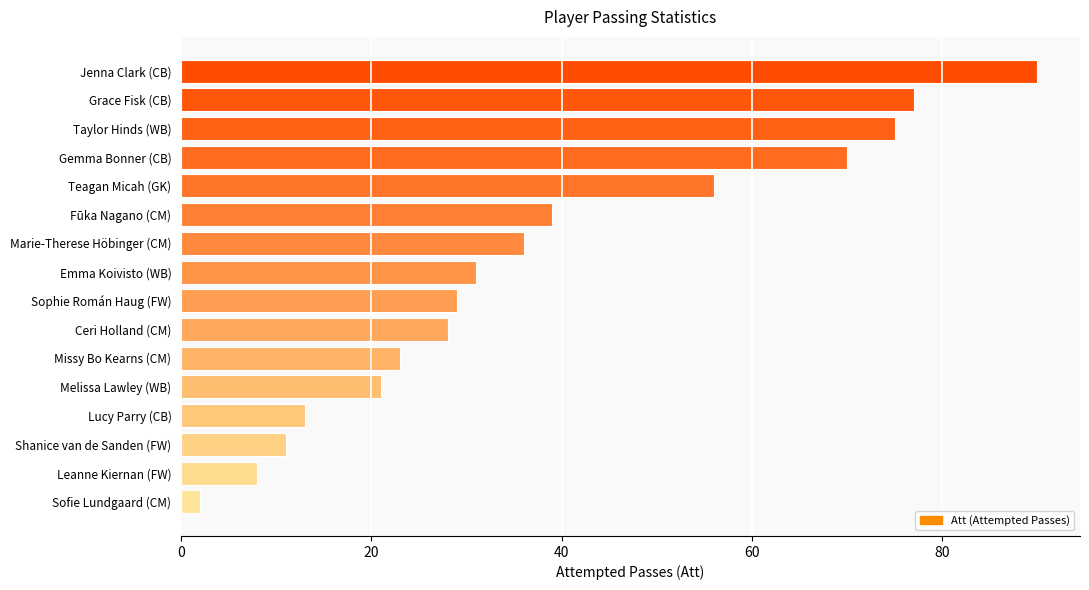

How many values are below 31?

8